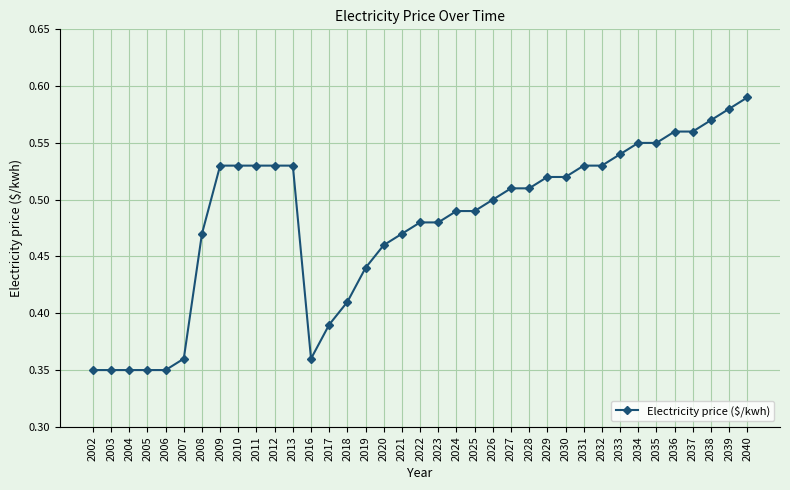

Which label corresponds to the largest value in the chart?

2040